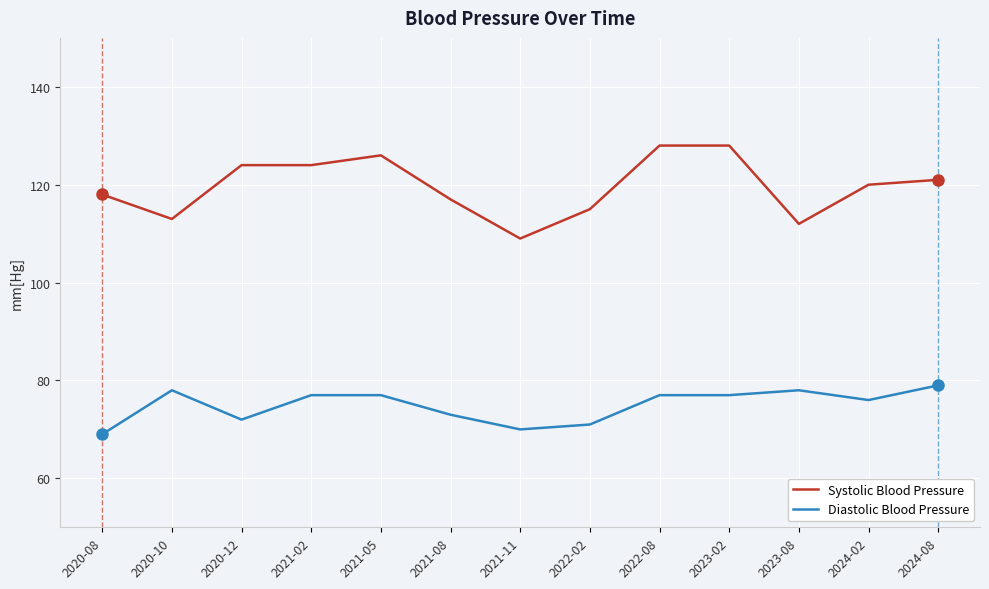

What is the minimum value shown in the chart?

69